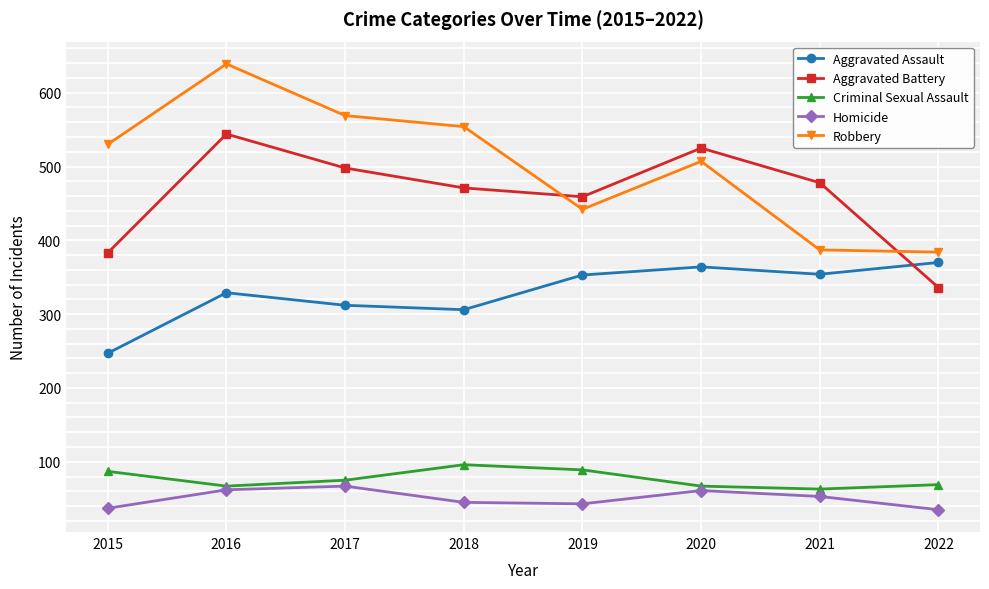

List the series in order of their peak value, highest first.

Robbery, Aggravated Battery, Aggravated Assault, Criminal Sexual Assault, Homicide